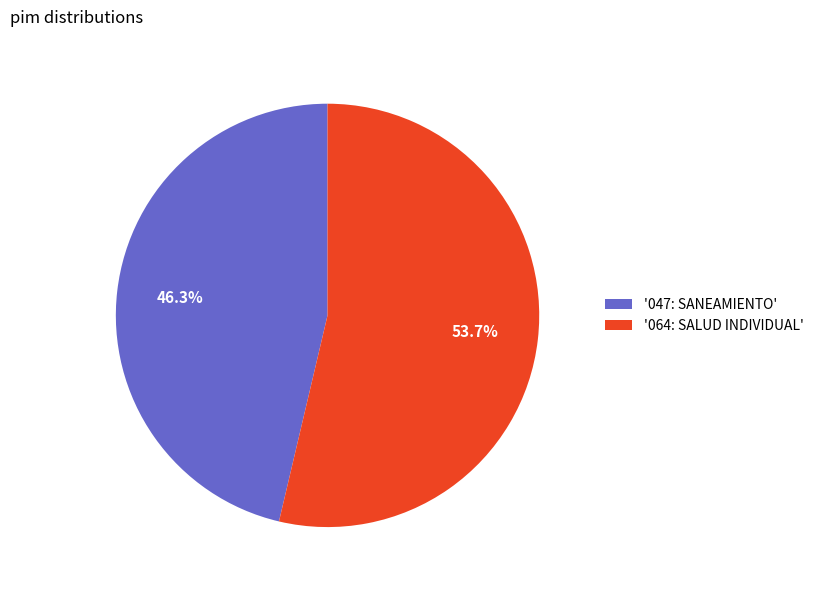

Does '064: SALUD INDIVIDUAL' account for over 50% of the chart?

Yes